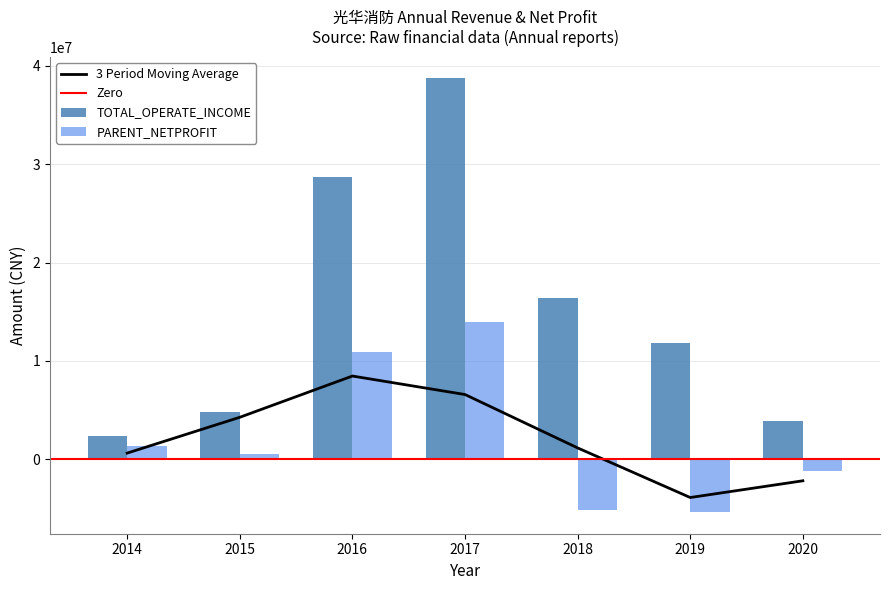

How many groups of bars are there?

7